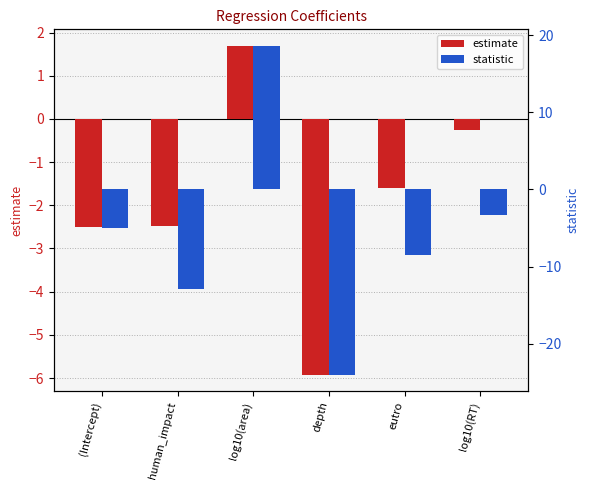

What is the difference between the highest and lowest values at log10(area)?

16.9